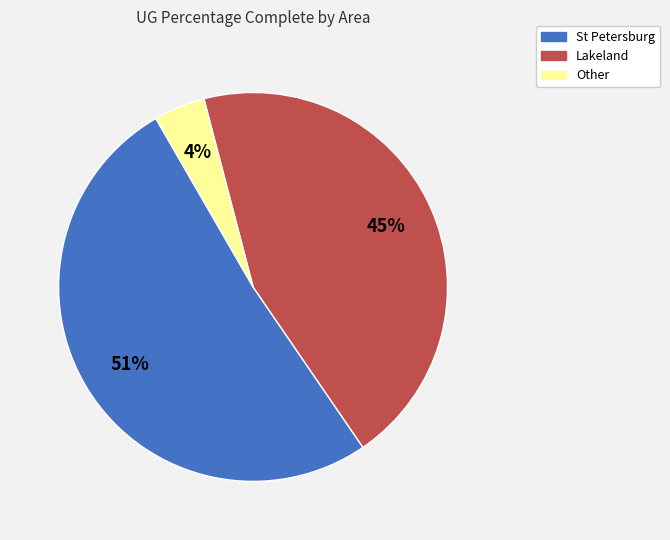

To the nearest percent, what portion does Other represent?

4%